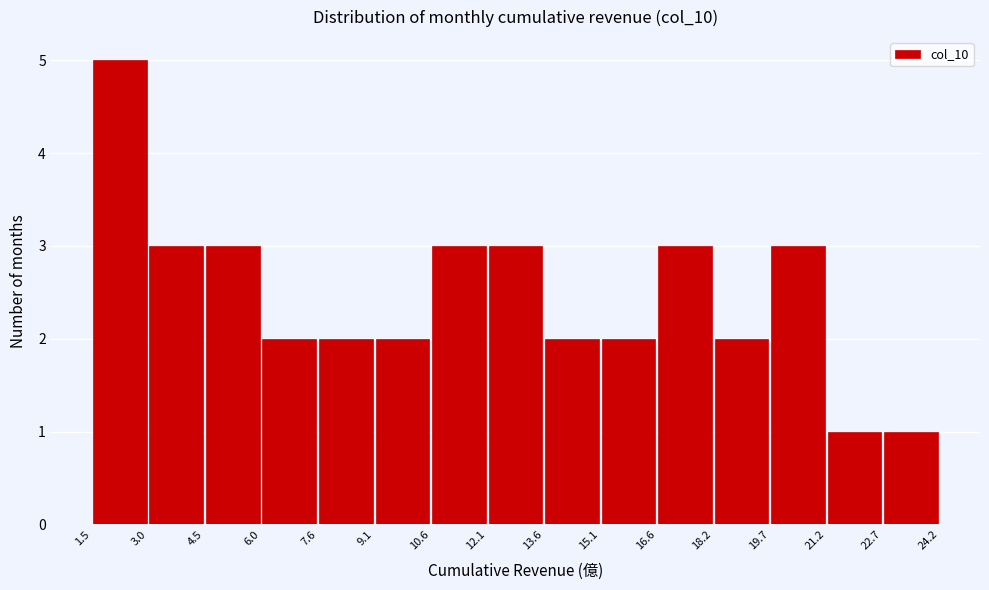

What is the height of the bar covering 7.6 to 9.1 on the x-axis? The values are not printed on the chart, so give them approximately, as read against the axis.

2